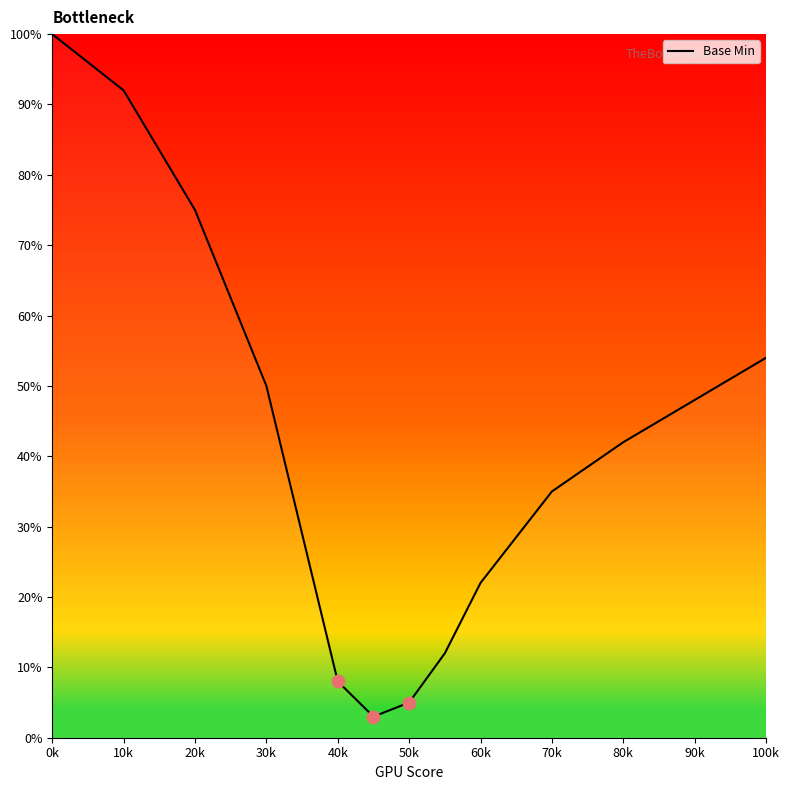

What is the minimum value shown in the chart?

3